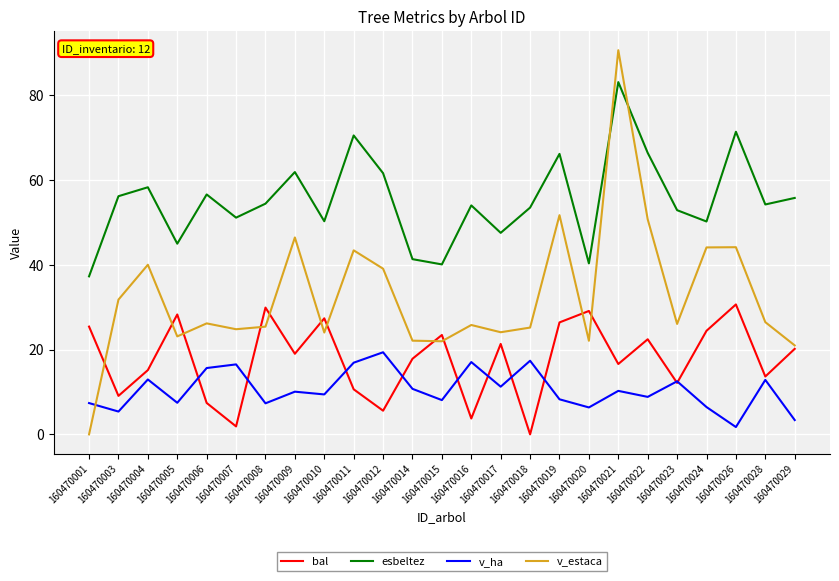

How many interior local valleys does the bal series have?

9